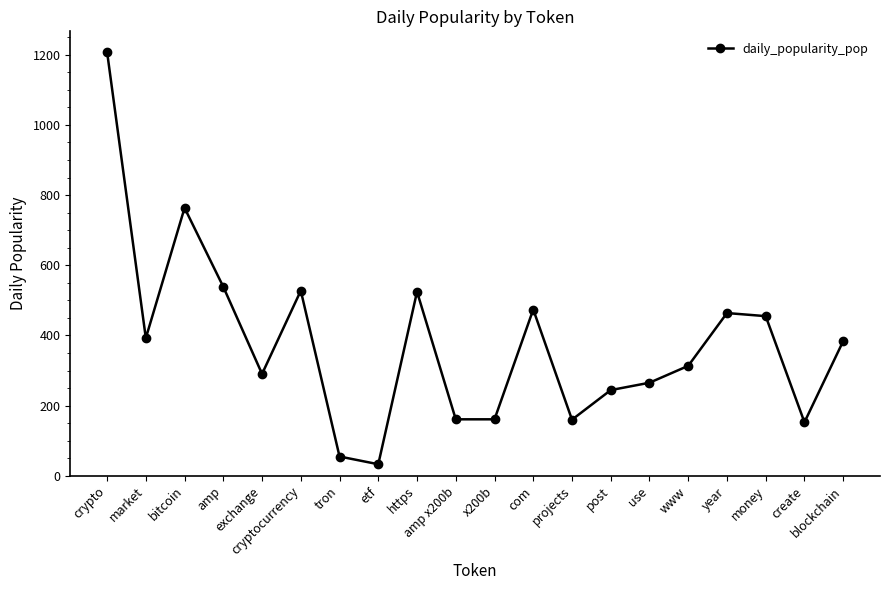

What is the label of the 19th point from the left?

create